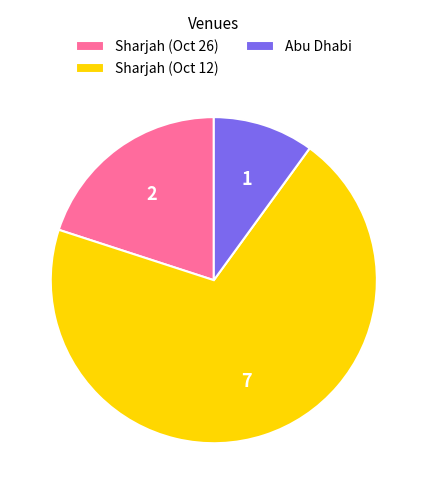

Rank the categories by value from highest to lowest.

Sharjah (Oct 12), Sharjah (Oct 26), Abu Dhabi